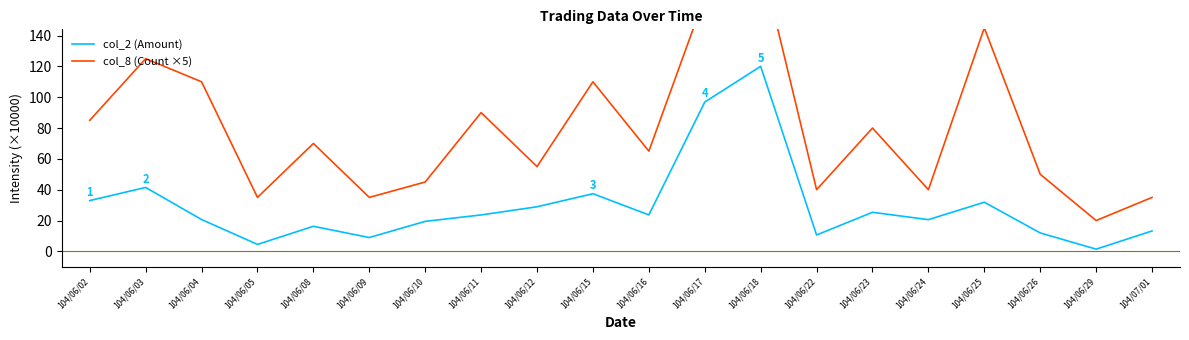

The value of col_2 (Amount) at 104/06/29 is 2.1. True or false?

False